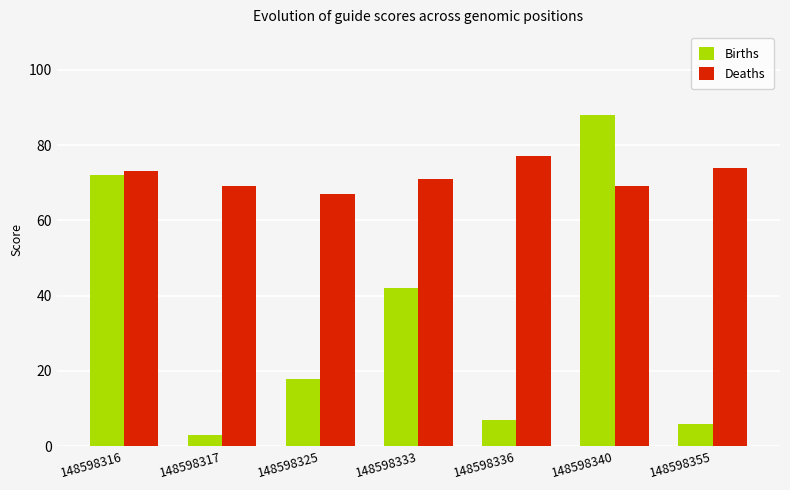

What is the difference between the second highest and second lowest values in the Births series?

66